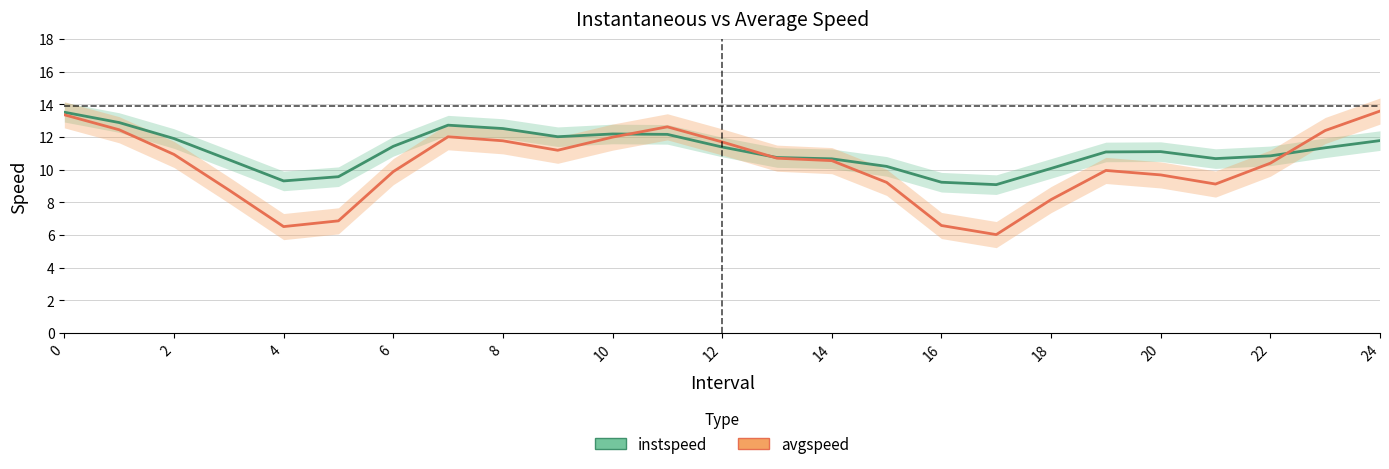

Reading left to right, what are all the values shown in this chart?

instspeed: 13.5	12.9	11.9	10.6	9.3	9.6	11.4	12.7	12.5	12.0	12.2	12.2	11.4	10.7	10.7	10.2	9.2	9.1	10.1	11.1	11.1	10.7	10.8	11.3	11.8
avgspeed: 13.4	12.4	10.9	8.8	6.5	6.9	9.9	12.0	11.8	11.2	12.0	12.6	11.7	10.7	10.5	9.2	6.6	6.0	8.2	9.9	9.7	9.1	10.4	12.4	13.6